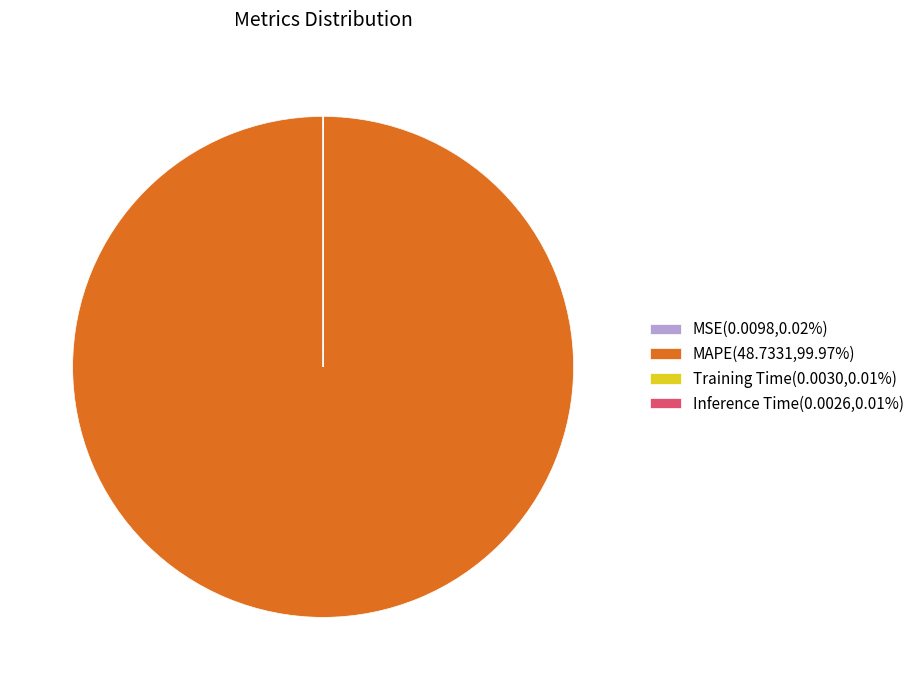

Does any single category account for the majority?

Yes